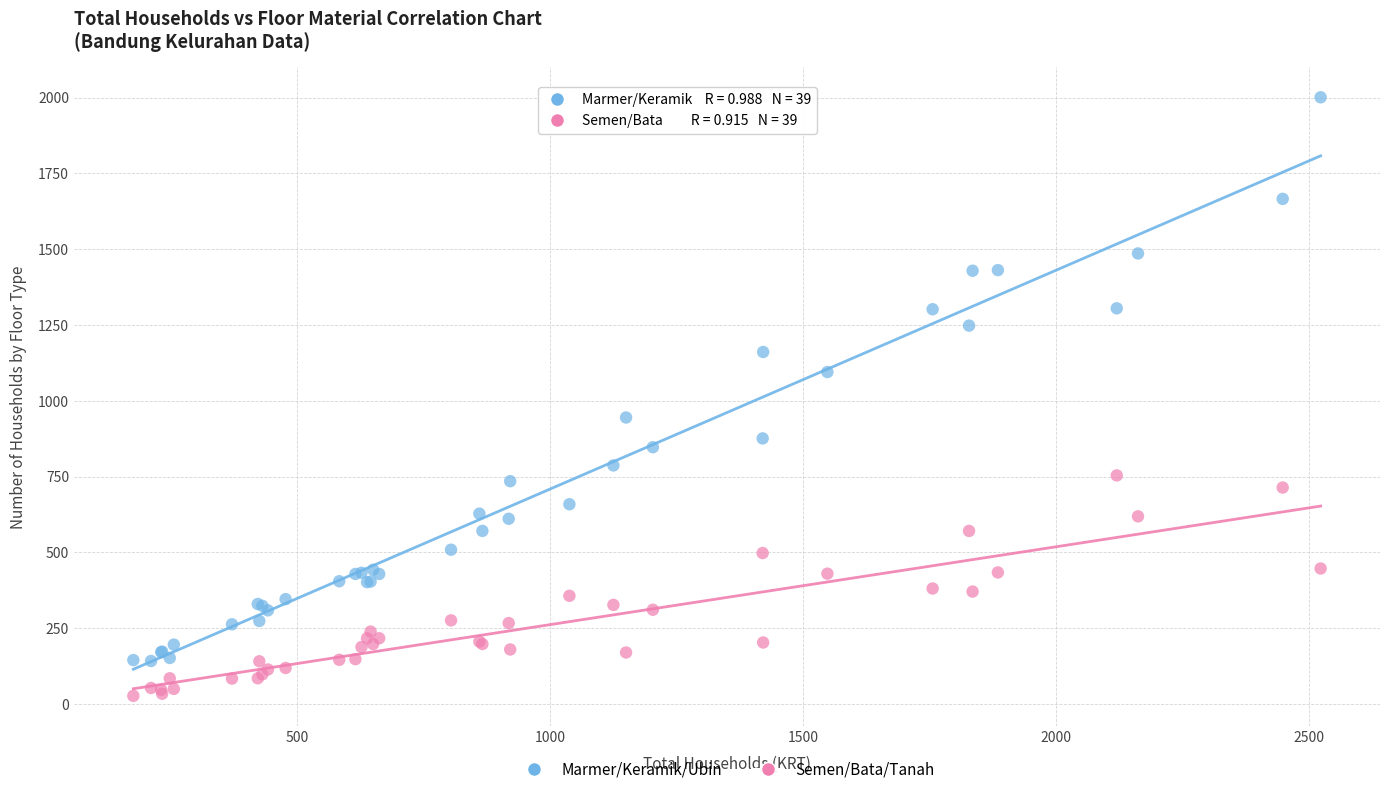

Which series contains the highest Y value?

Marmer/Keramik/Ubin